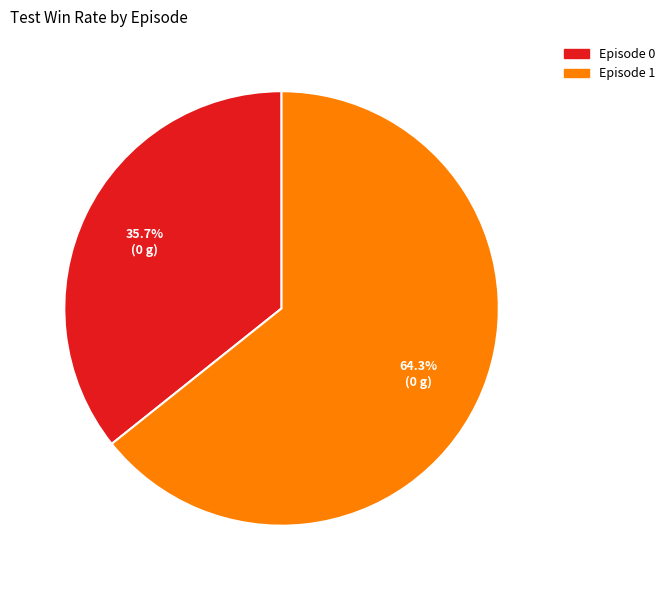

Is the sum of Episode 0 and Episode 1 greater than half?

Yes